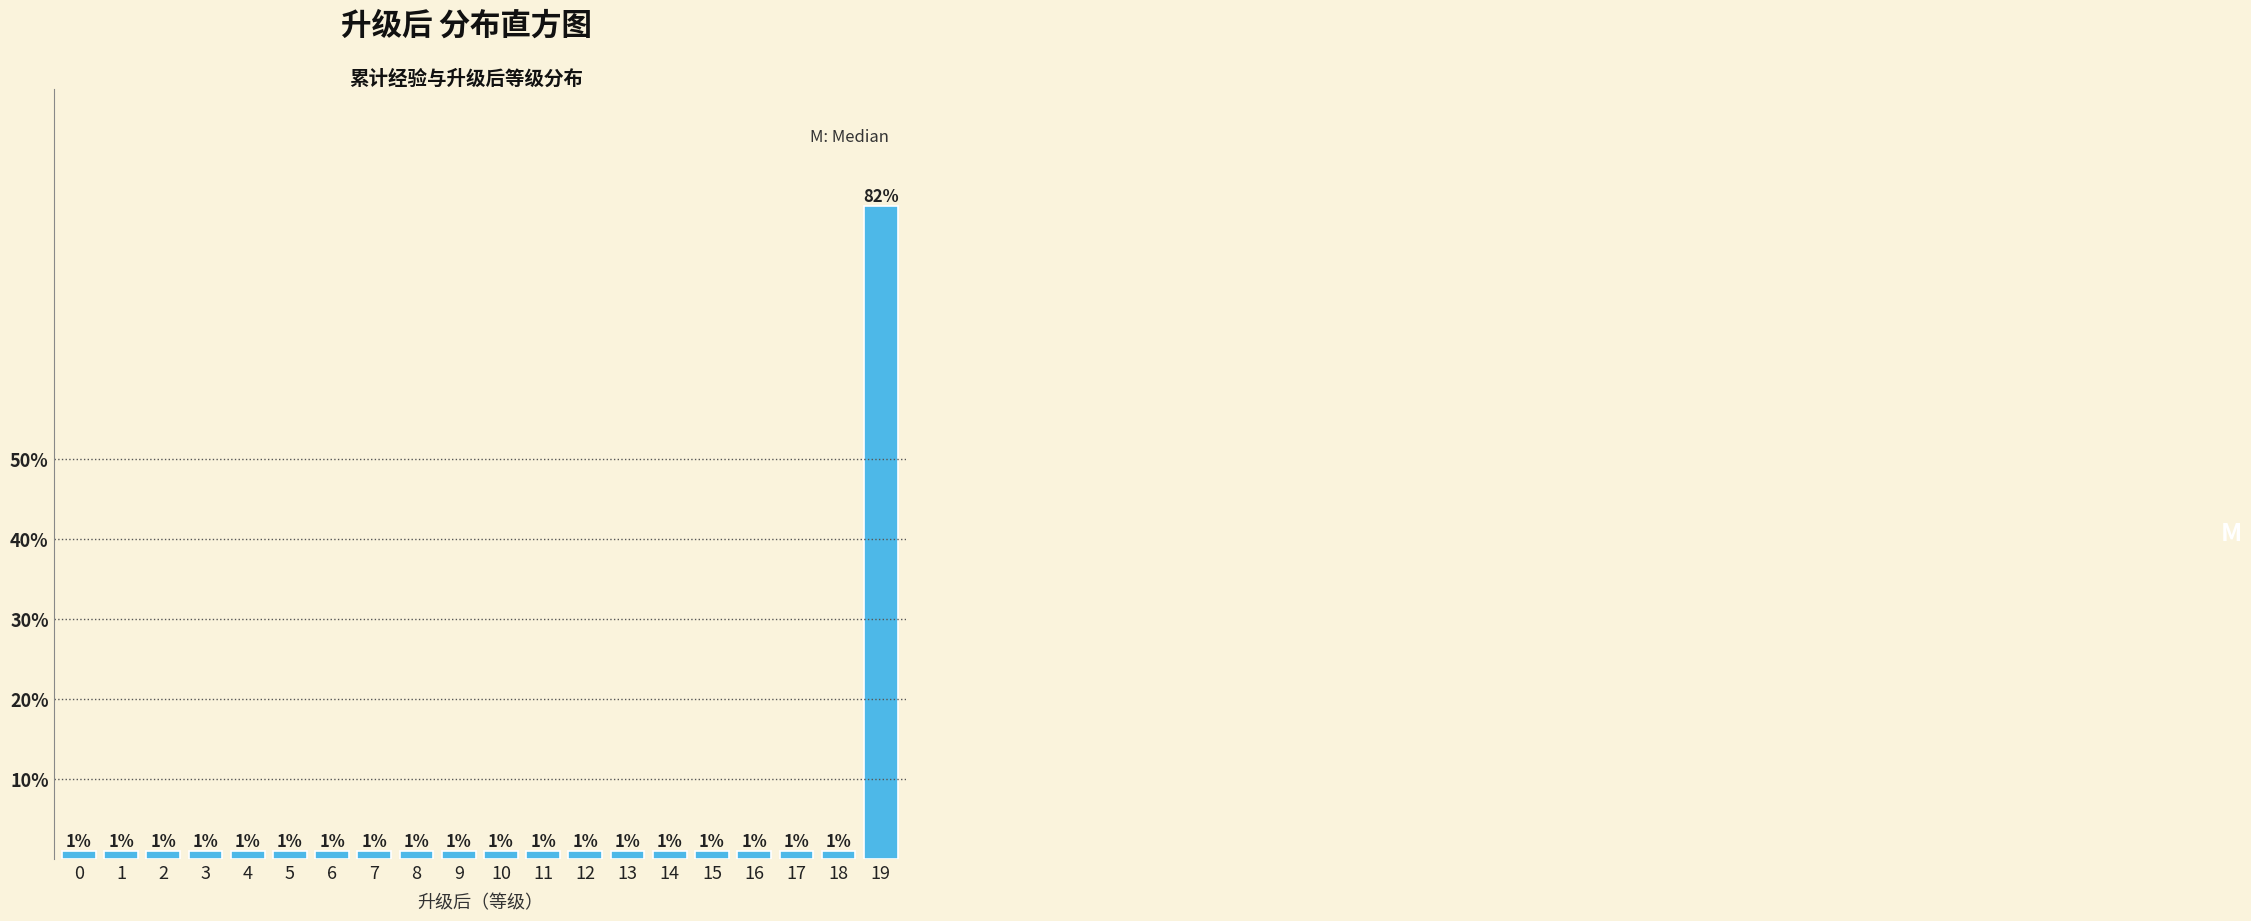

Are the bars horizontal?

No